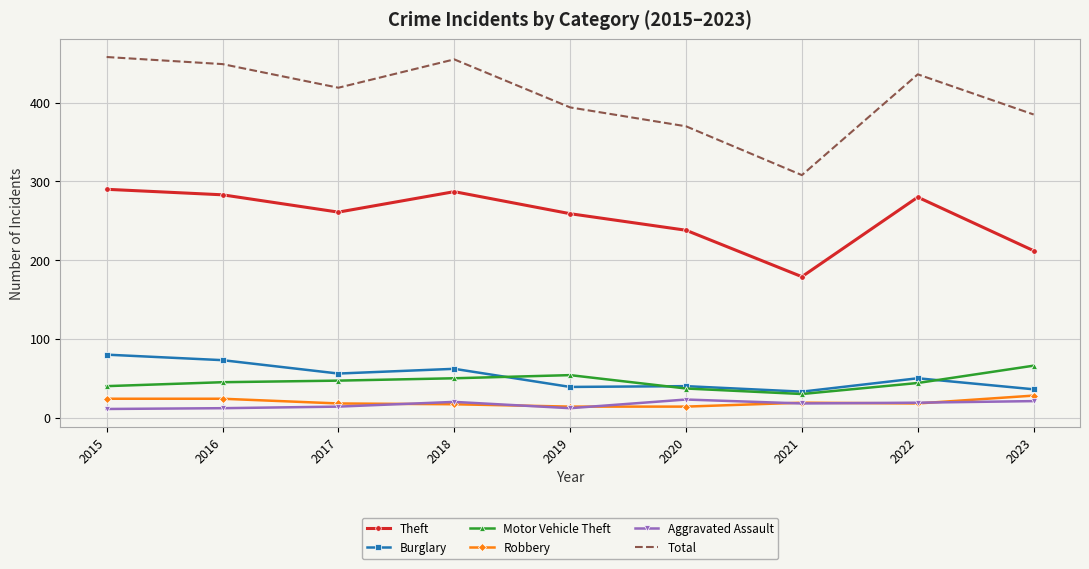

Is the value of Motor Vehicle Theft at 2023 greater than the value of Theft at 2015?

No